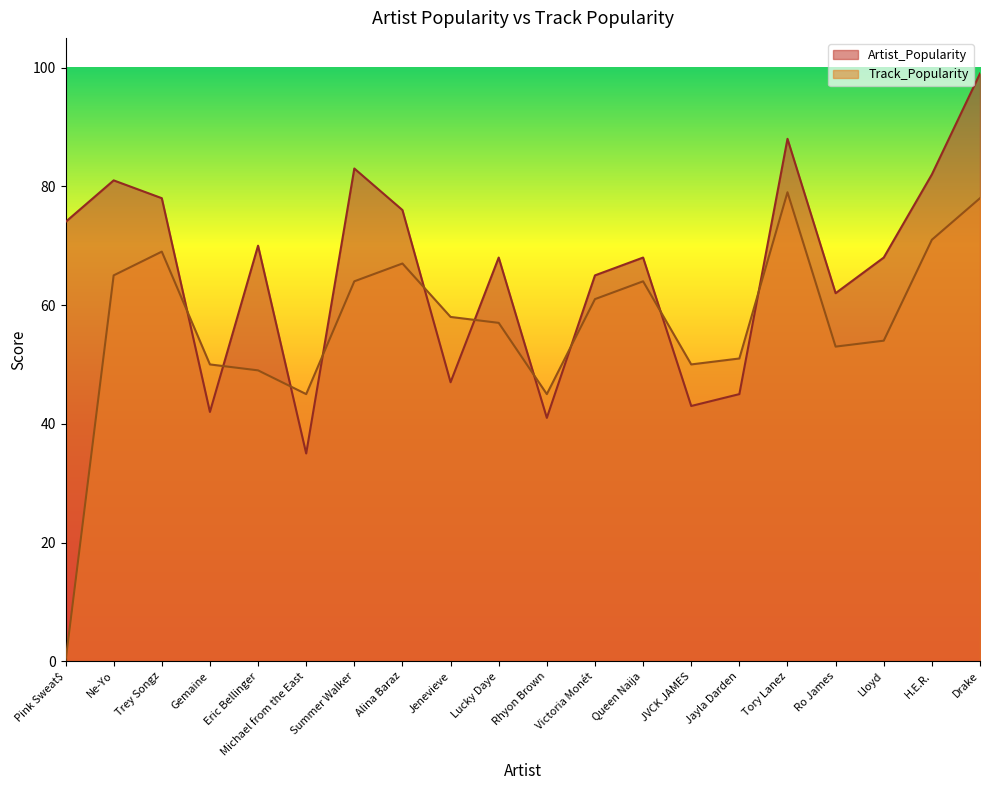

At which category is the sum across all series the highest?

Drake